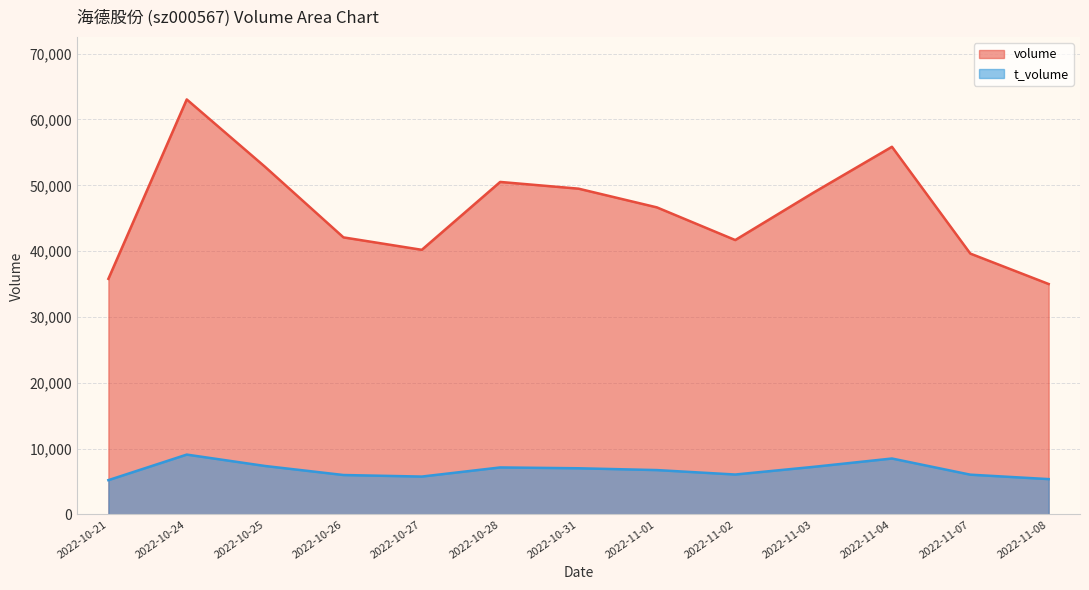

At which category does t_volume reach its first local valley?

2022-10-27